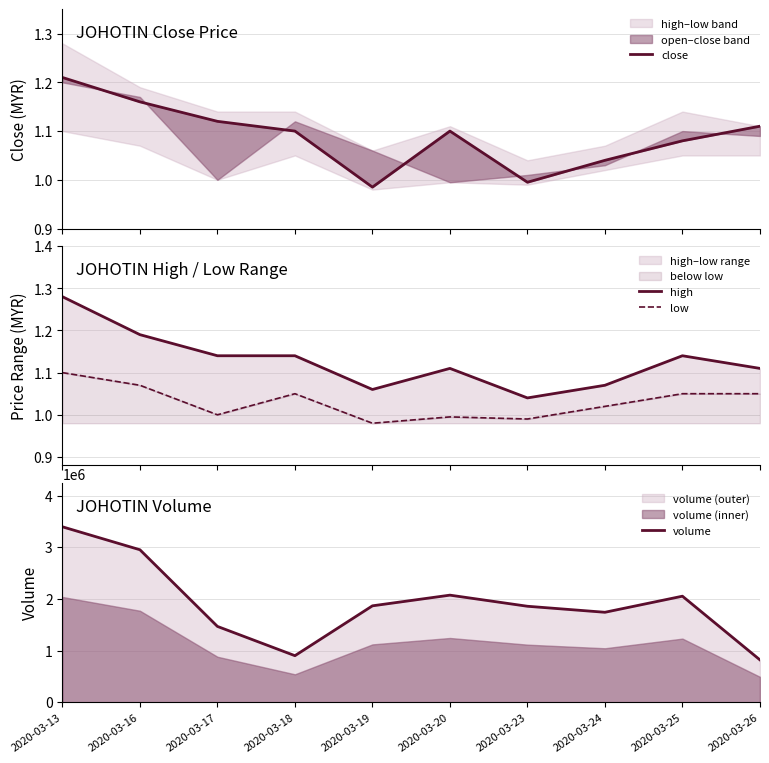

What are all the series names shown in the legend?

close, high, low, volume